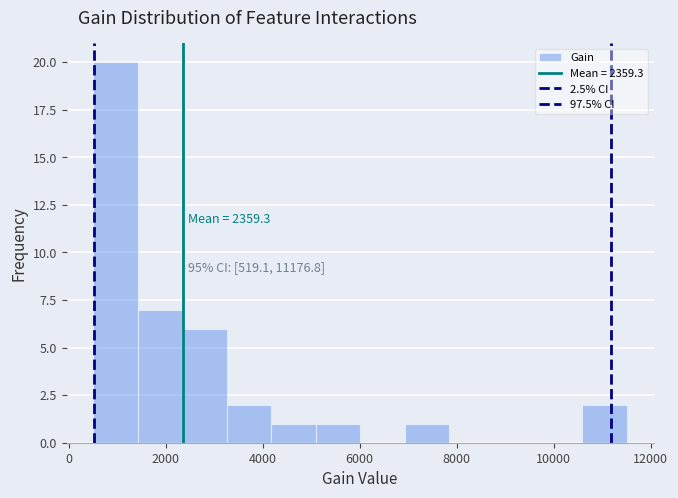

Over which range of the x-axis is the bar tallest?

600 to 1400